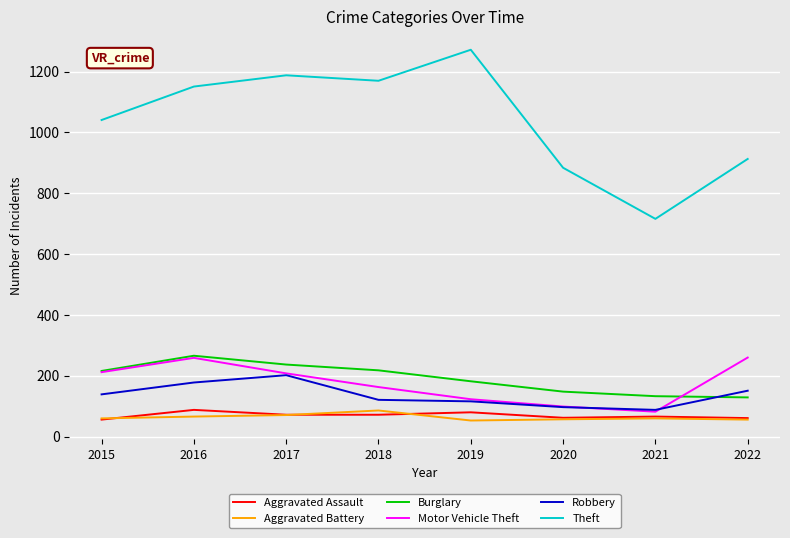

True or false: Burglary and Aggravated Battery intersect in this chart.

False